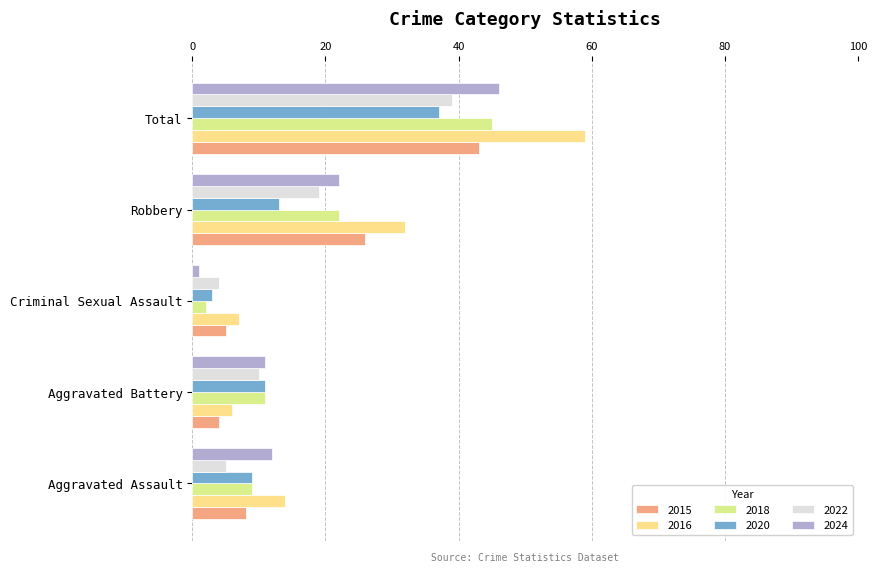

What is the lowest value of the 2016 series?

6